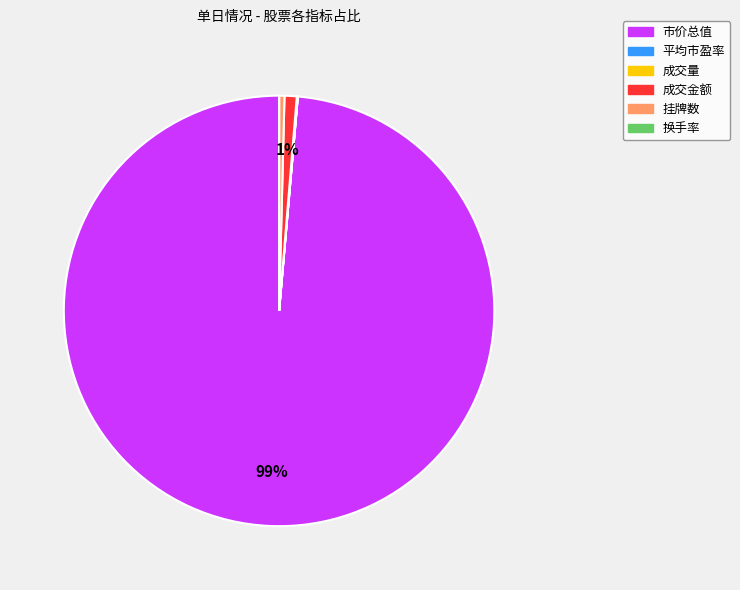

To the nearest percent, what is the average slice percentage?

17%